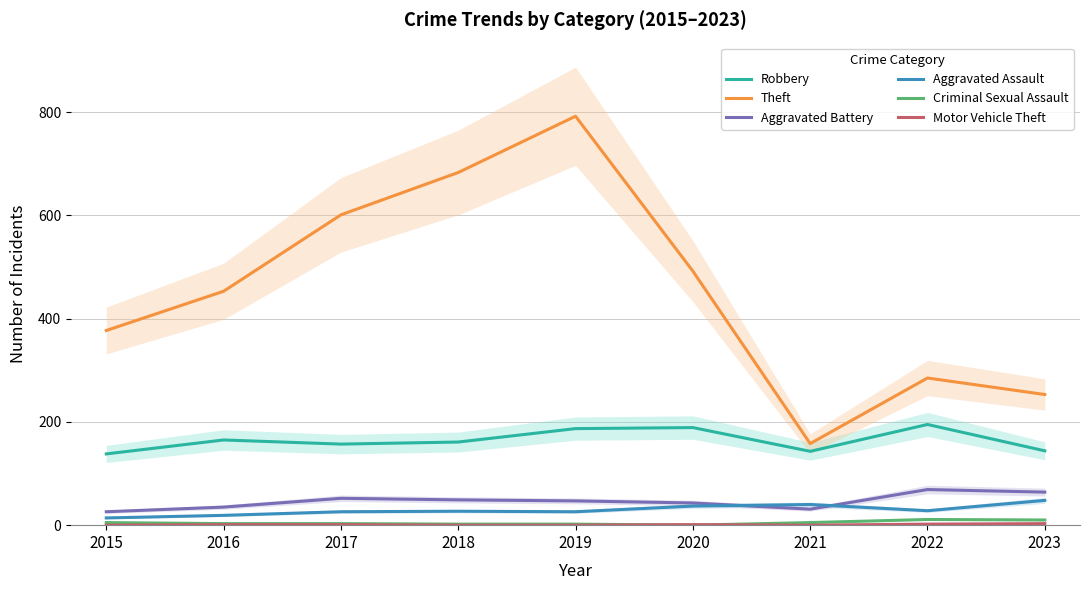

What is the difference between the Motor Vehicle Theft values at 2018 and 2016?

1